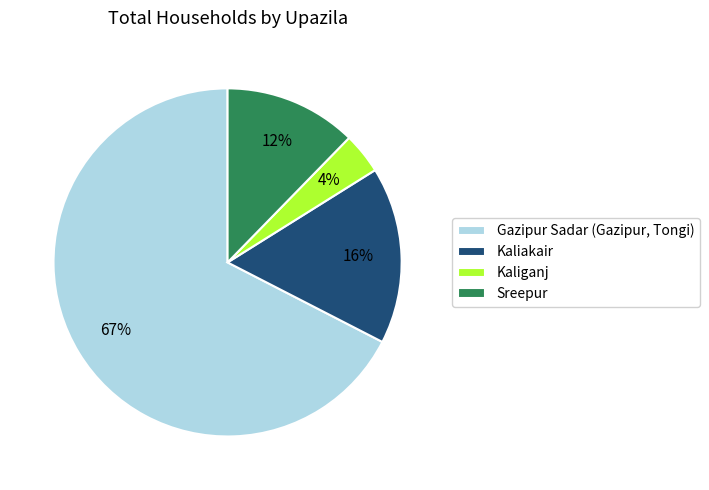

Is it true that Sreepur is 24% of the pie?

False